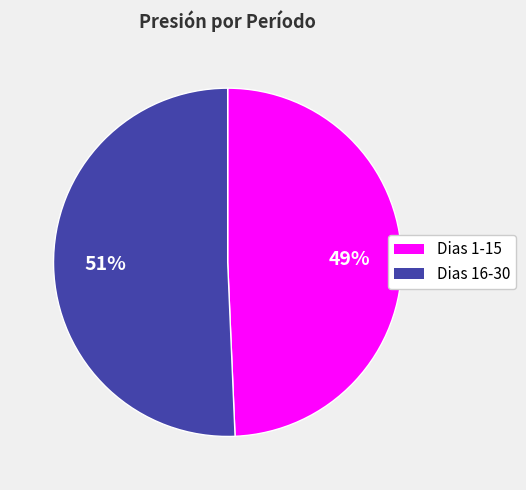

To the nearest percent, what is the average slice percentage?

50%